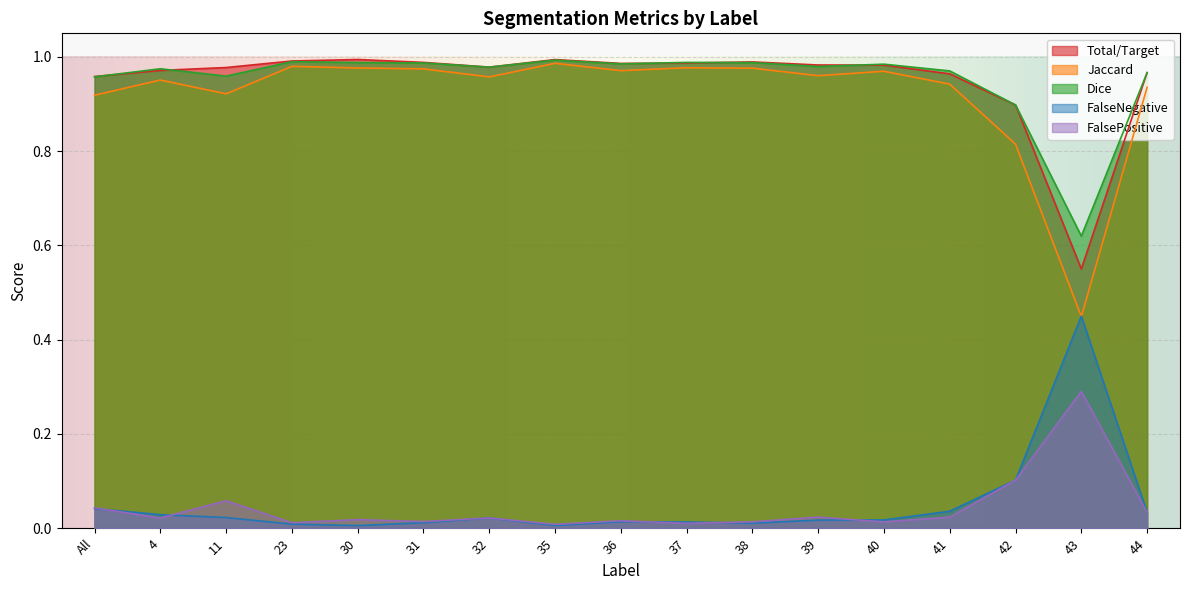

Which series has the largest range (max minus min)?

Jaccard